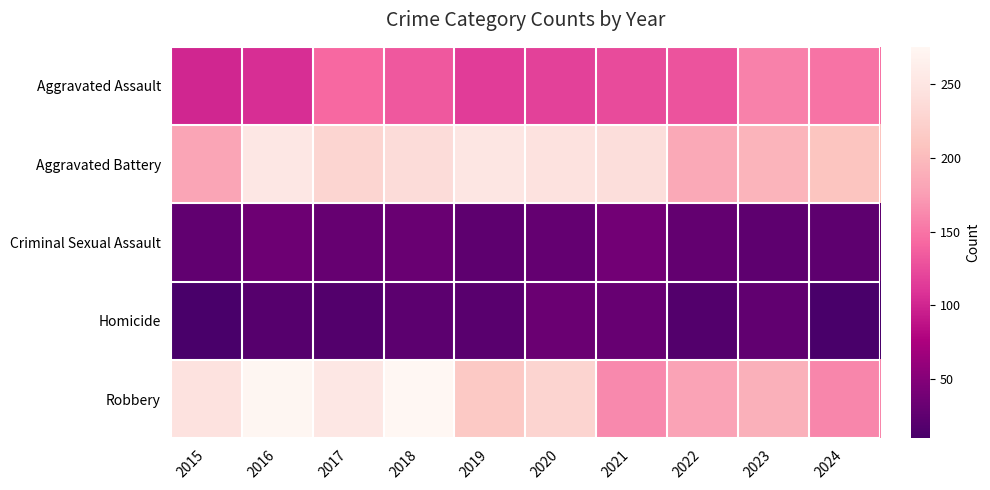

Which has a higher value, 2017 or 2023?

2023